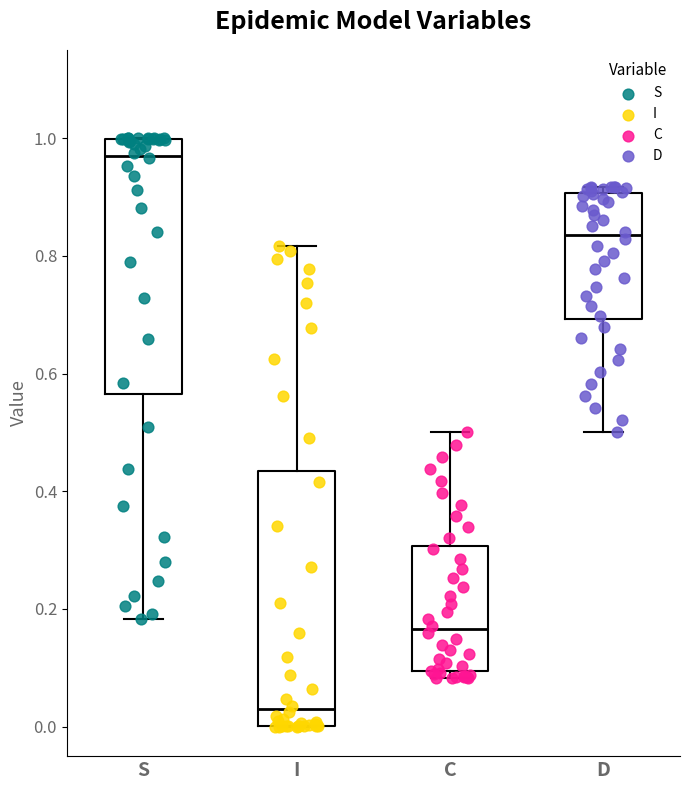

Reading left to right, read every box against the y-axis: the position of its median line, the range the box covers, and the ends of its whiskers. The values are not printed on the chart, so give them approximately, as read against the axis.

S: median 0.98, box 0.56 to 1.00, whiskers 0.18 to 1.00
I: median 0.02, box 0.00 to 0.44, whiskers 0.00 to 0.82
C: median 0.16, box 0.10 to 0.30, whiskers 0.08 to 0.50
D: median 0.84, box 0.70 to 0.90, whiskers 0.50 to 0.92